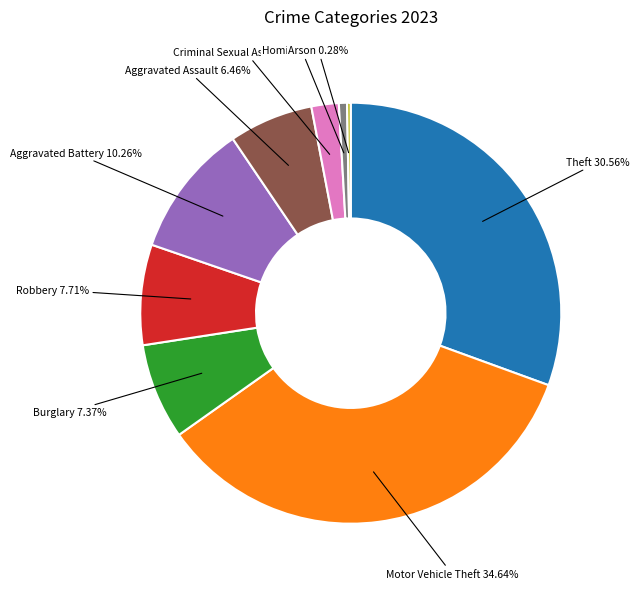

Is there any slice that represents more than half of the pie?

No